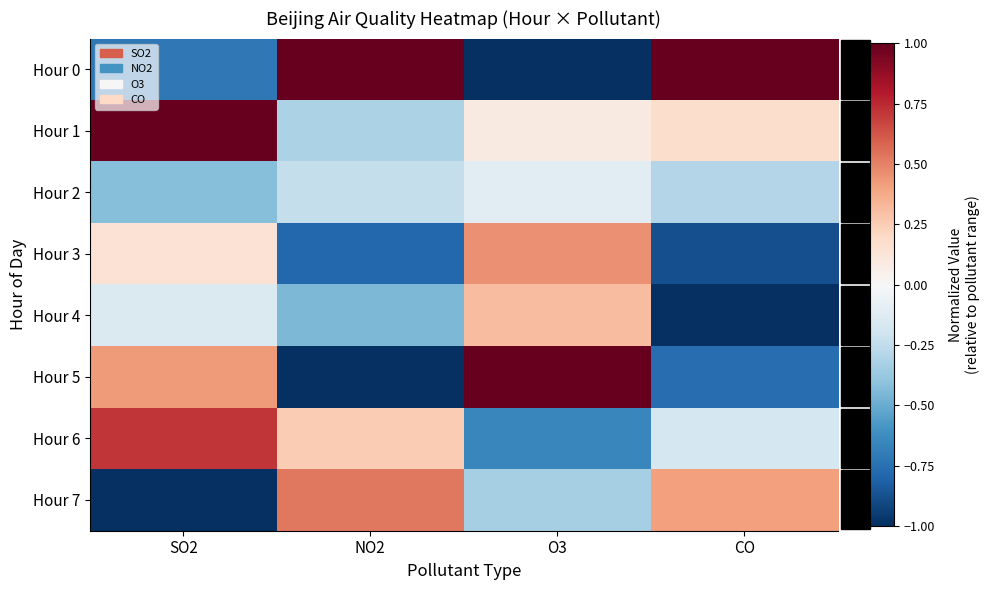

Which series has the largest total across all categories?

Hour 1